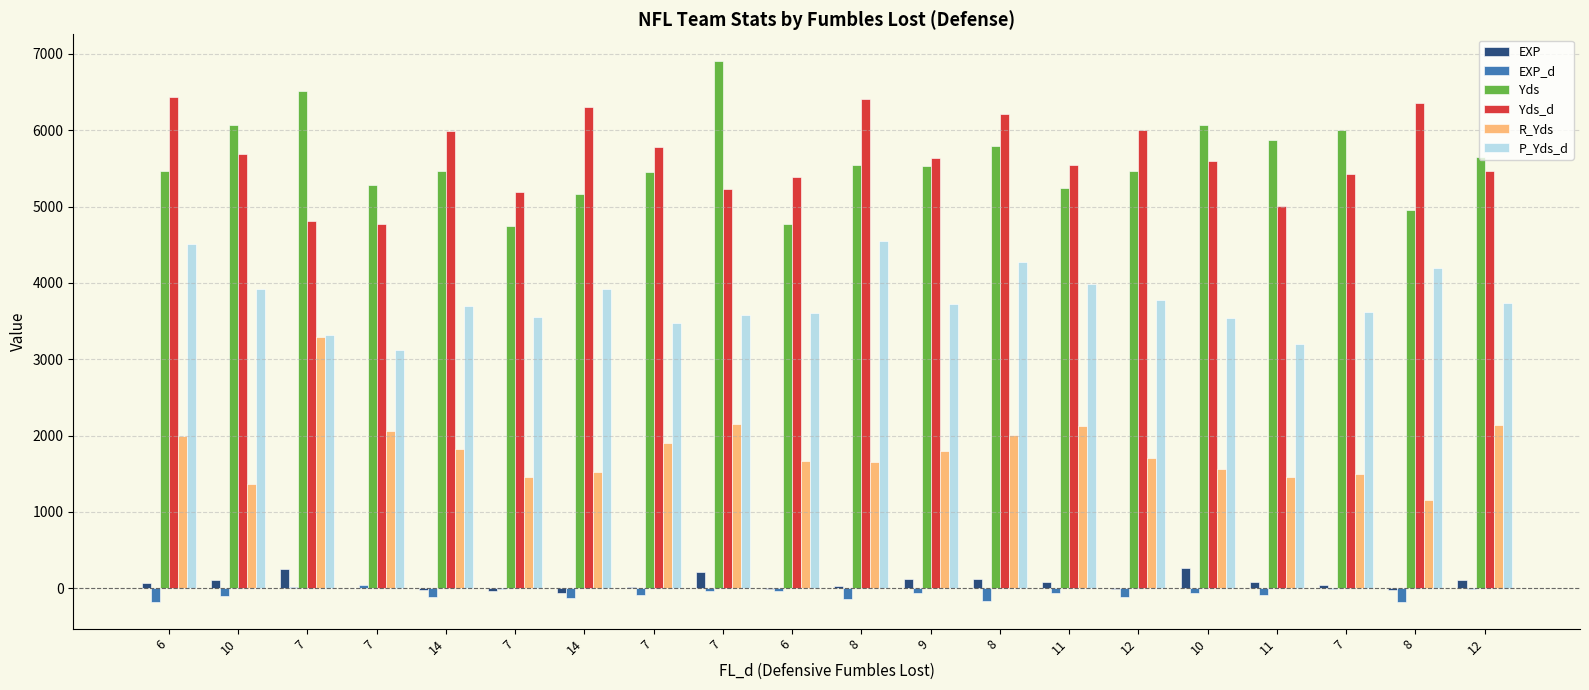

Reading right to left, what are all the values shown in this chart?

EXP: 12=103.0	8=-23.9	7=42.1	11=83.4	10=265.4	12=-14.2	11=78.8	8=121.7	9=118.4	8=33.1	6=-11.6	7=214.8	7=16.5	14=-57.7	7=-38.0	14=-24.1	7=9.7	7=246.0	10=104.5	6=67.4
EXP_d: 12=-7.9	8=-175.0	7=-11.5	11=-86.1	10=-65.7	12=-120.1	11=-58.4	8=-160.9	9=-63.6	8=-142.6	6=-36.0	7=-36.8	7=-91.2	14=-132.7	7=-4.2	14=-116.9	7=39.9	7=16.6	10=-105.3	6=-174.6
Yds: 12=5656.0	8=4960.0	7=5998.0	11=5879.0	10=6067.0	12=5468.0	11=5238.0	8=5792.0	9=5528.0	8=5549.0	6=4777.0	7=6904.0	7=5455.0	14=5169.0	7=4749.0	14=5469.0	7=5283.0	7=6521.0	10=6075.0	6=5467.0
Yds_d: 12=5465.0	8=6364.0	7=5434.0	11=5009.0	10=5594.0	12=6007.0	11=5549.0	8=6213.0	9=5642.0	8=6406.0	6=5392.0	7=5232.0	7=5785.0	14=6299.0	7=5186.0	14=5992.0	7=4772.0	7=4809.0	10=5693.0	6=6432.0
R_Yds: 12=2133.0	8=1156.0	7=1499.0	11=1453.0	10=1569.0	12=1708.0	11=2130.0	8=2009.0	9=1795.0	8=1649.0	6=1662.0	7=2153.0	7=1901.0	14=1517.0	7=1458.0	14=1819.0	7=2054.0	7=3296.0	10=1361.0	6=1990.0
P_Yds_d: 12=3737.0	8=4198.0	7=3625.0	11=3204.0	10=3543.0	12=3778.0	11=3982.0	8=4276.0	9=3721.0	8=4551.0	6=3609.0	7=3576.0	7=3470.0	14=3917.0	7=3554.0	14=3696.0	7=3123.0	7=3315.0	10=3918.0	6=4510.0